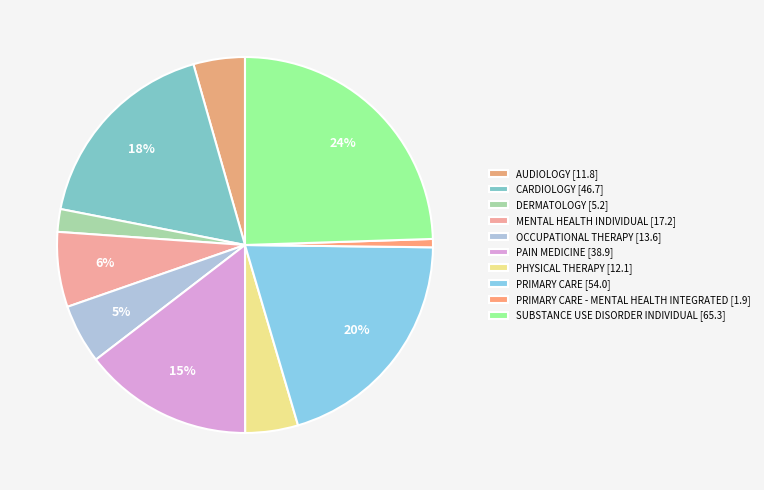

Count the number of slices in the pie.

10